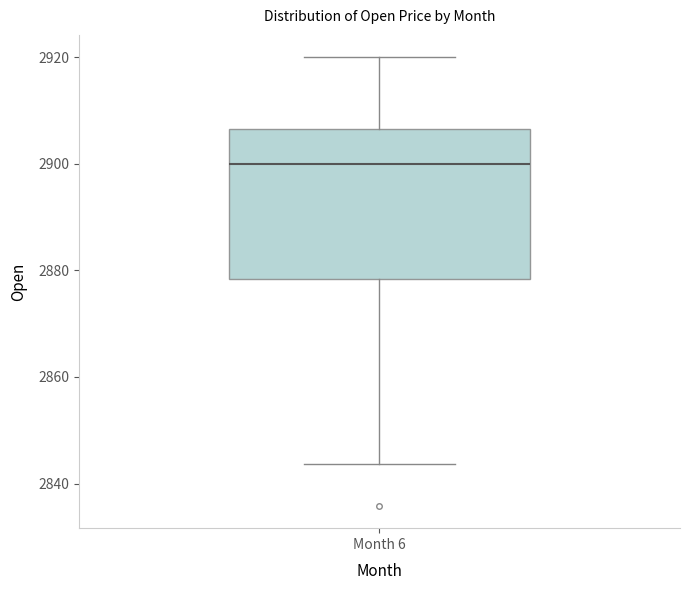

Transcribe this box plot: give where the median line is, the range the box spans, and where the two whiskers end, as read against the y-axis. The values are not printed on the chart, so give them approximately, as read against the axis.

median 2900, box 2878 to 2906, whiskers 2844 to 2920